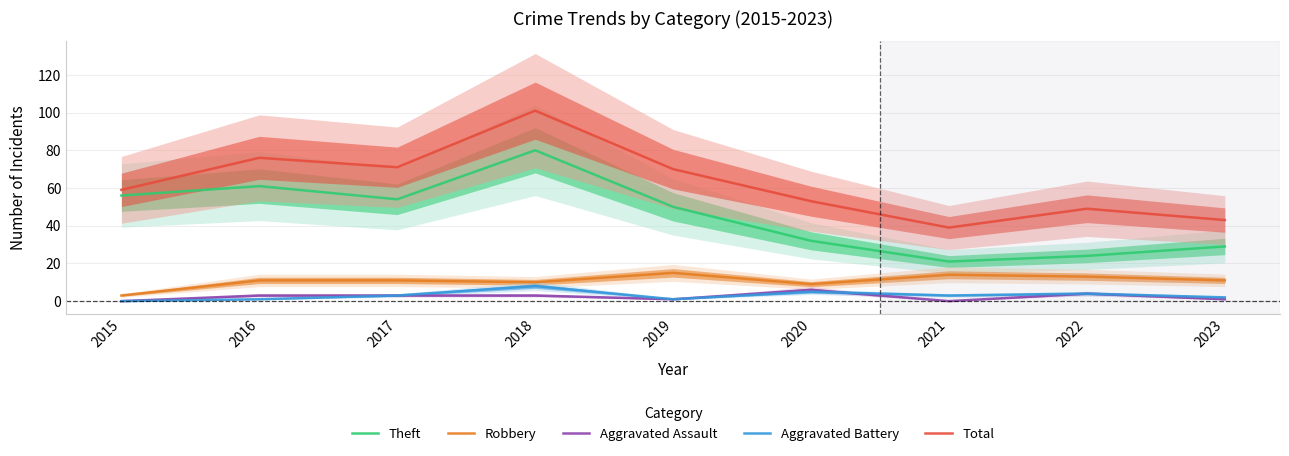

Count the Aggravated Assault values in the range 1 to 3.

5